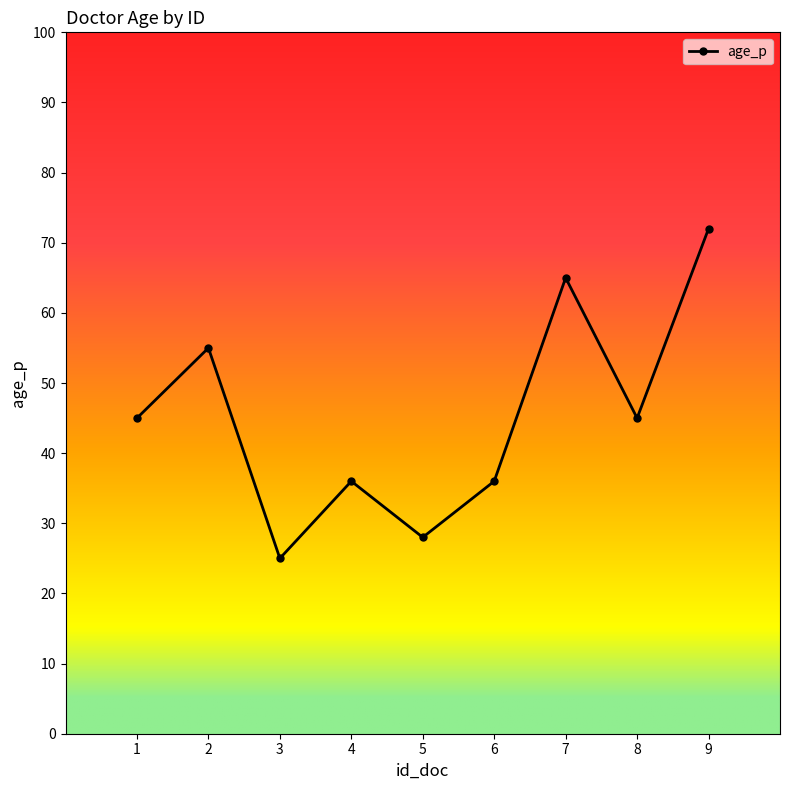

The value at 7 is 65. True or false?

True